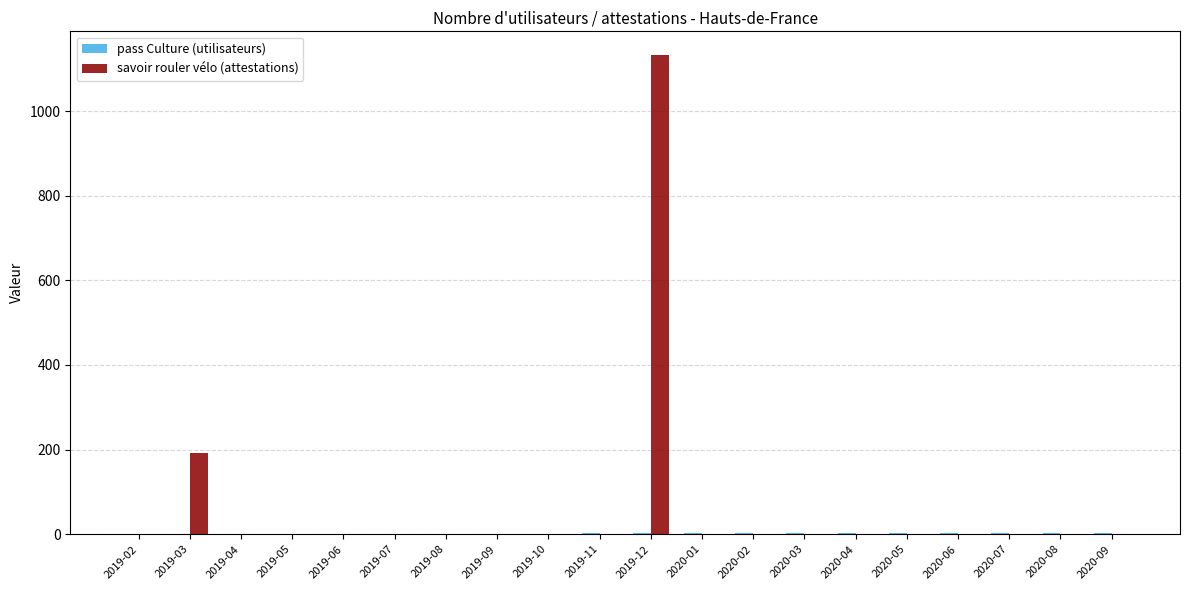

At which category is the sum across all series the highest?

2019-12